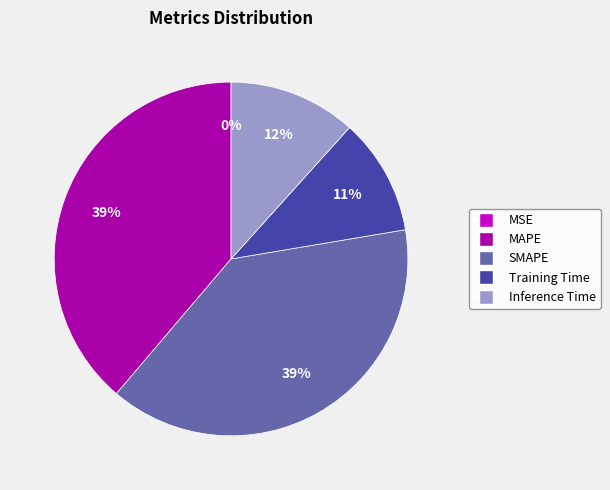

To the nearest percent, what is the difference between the largest and smallest slice percentages?

39%